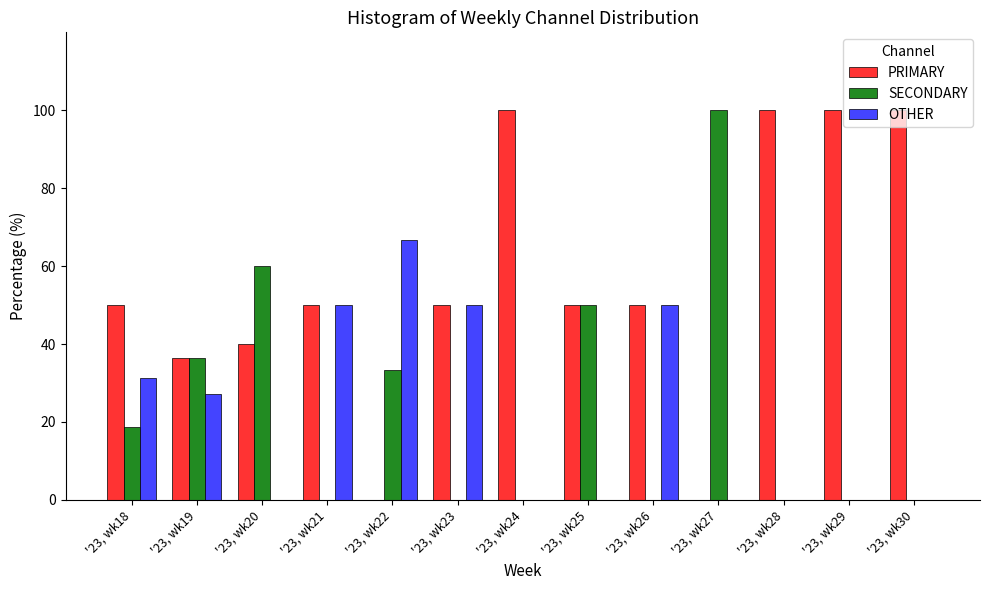

What are all the series names shown in the legend?

PRIMARY, SECONDARY, OTHER